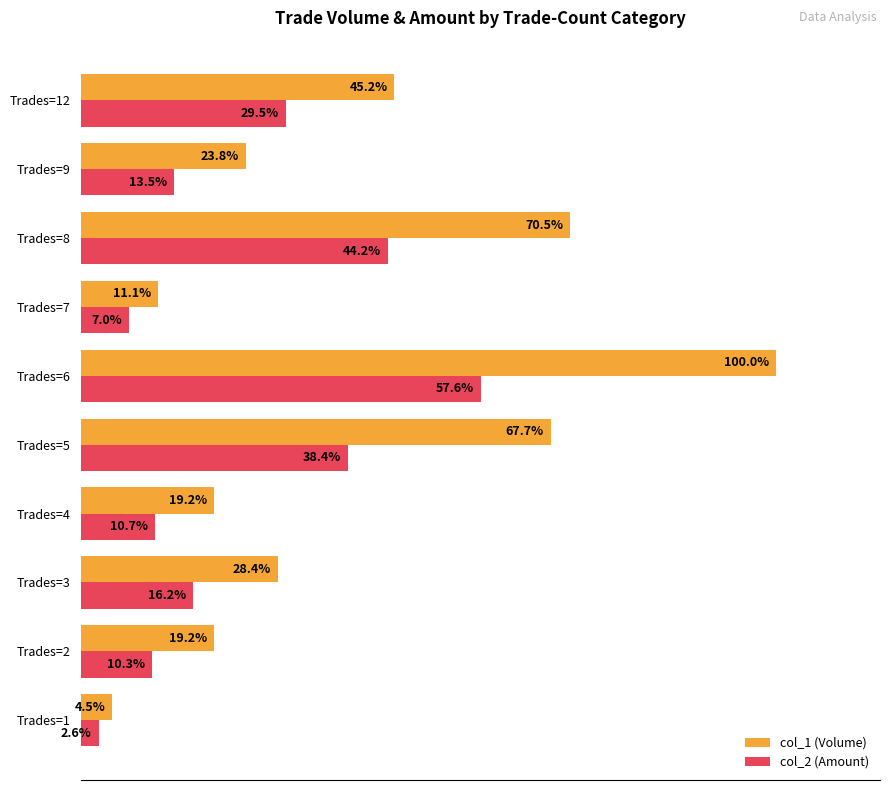

Which category has the highest value in the col_2 (Amount) series?

Trades=6